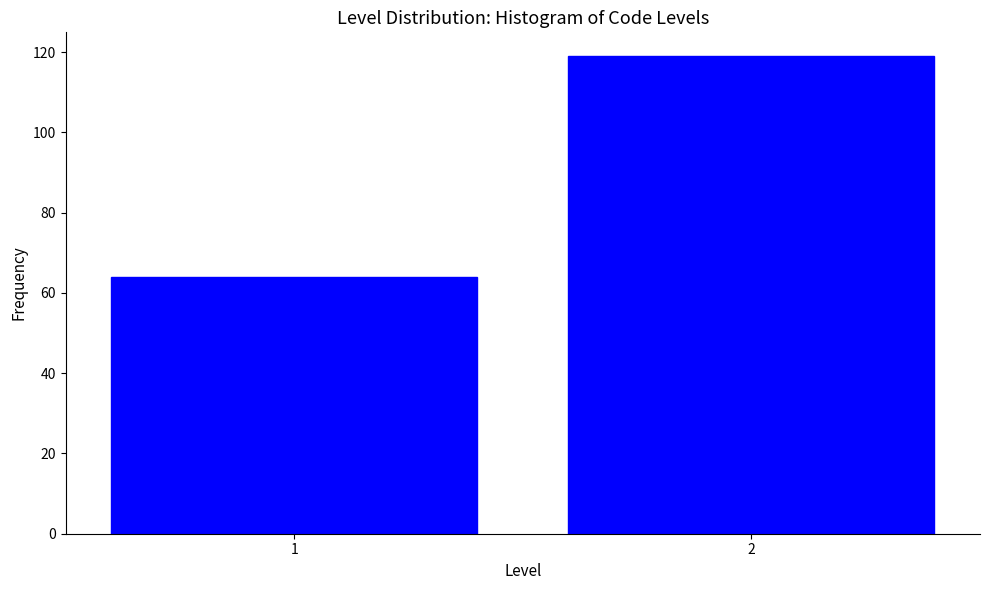

Reading right to left, what are all the values shown in this chart?

119	64